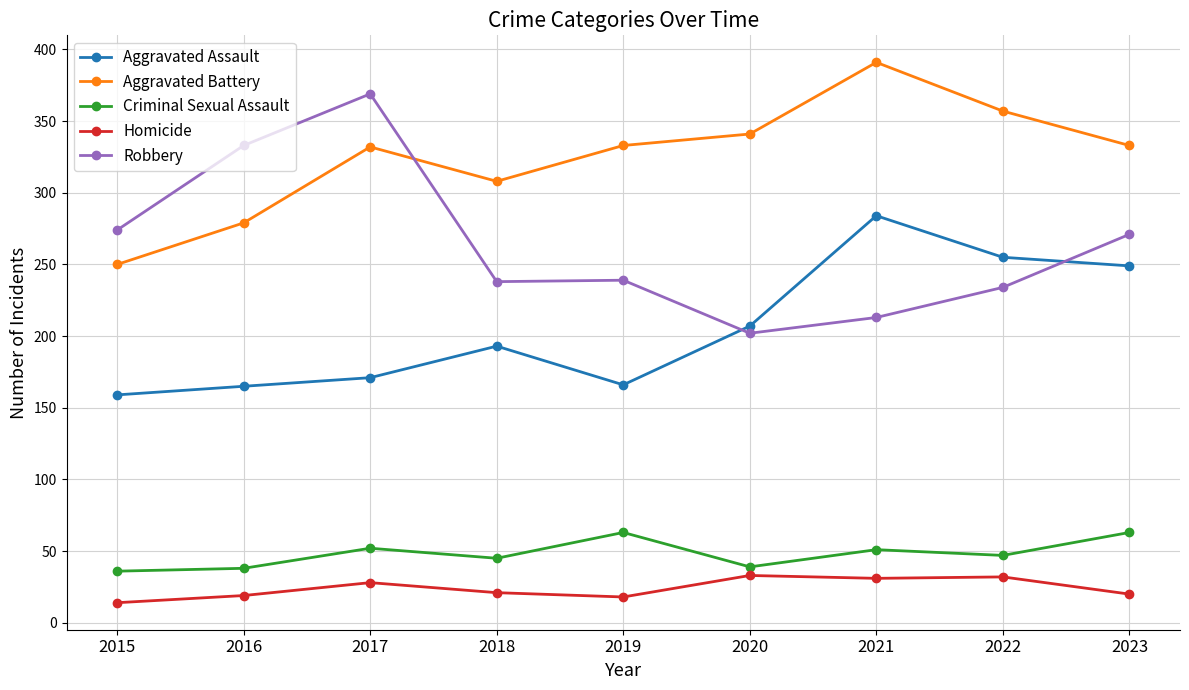

At how many categories does at least one series exceed 262?

9